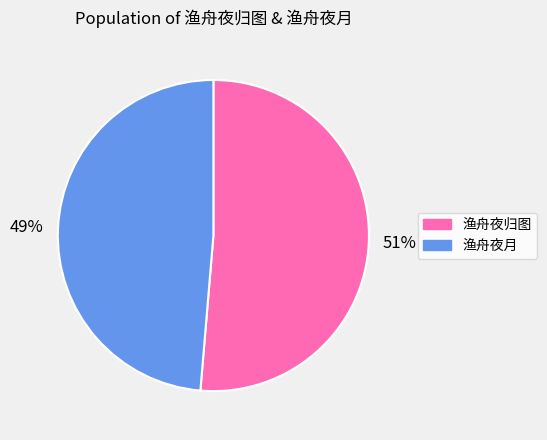

Rank the categories by value from highest to lowest.

渔舟夜归图, 渔舟夜月